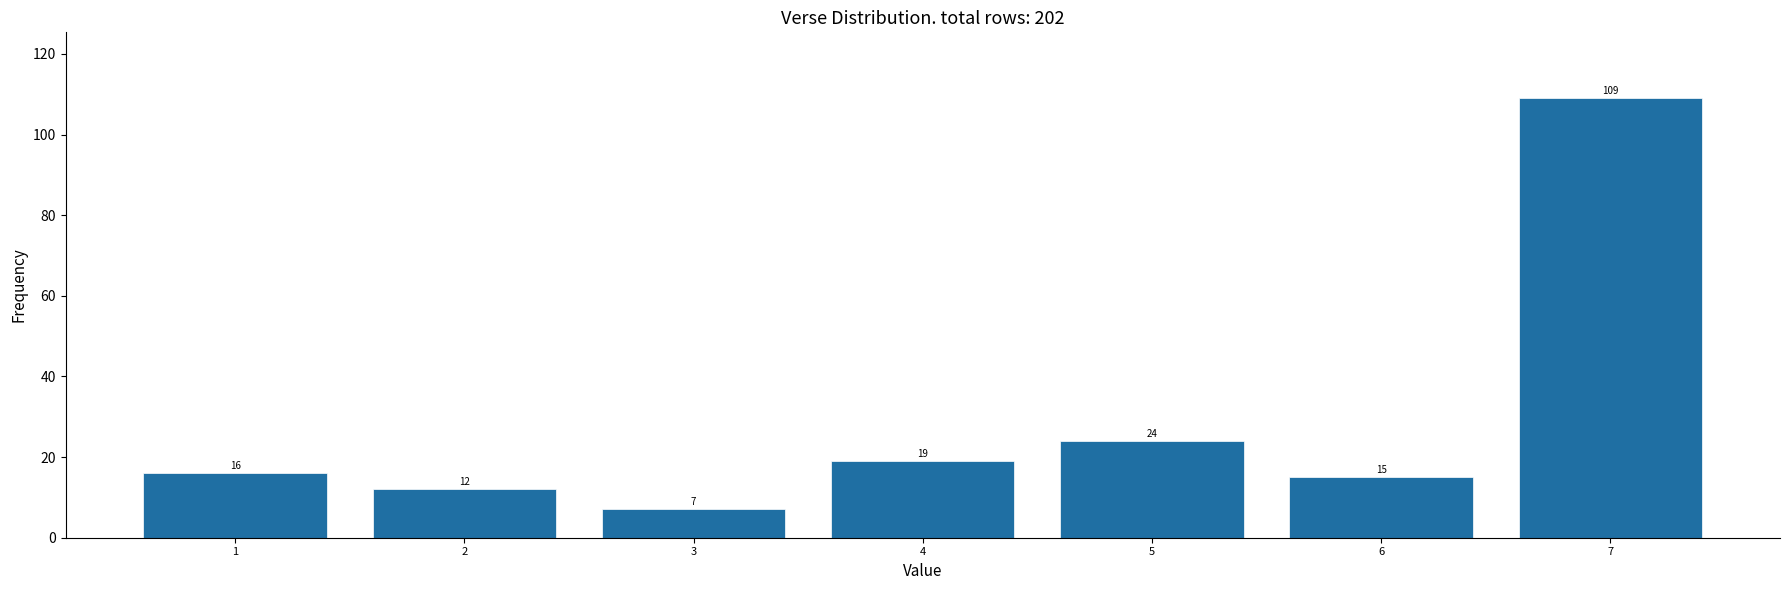

Reading right to left, extract all data points from this chart.

7=109	6=15	5=24	4=19	3=7	2=12	1=16